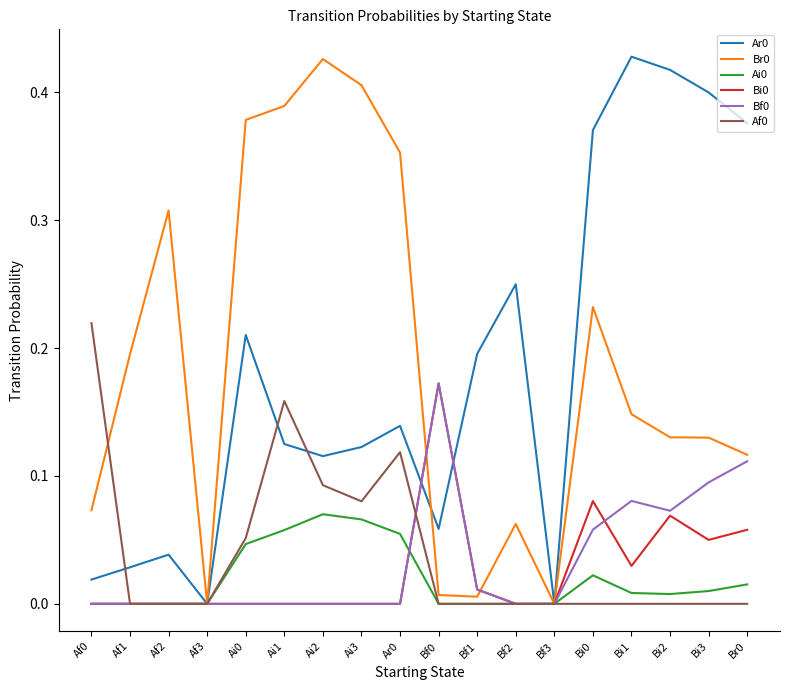

Is the value of Ar0 at Af1 greater than the value of Af0 at Ai1?

No